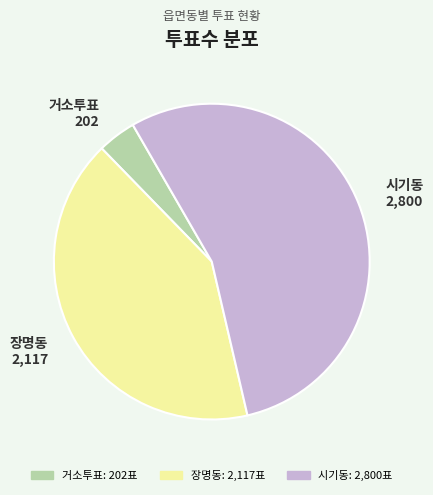

Combined, do 장명동 2,117 and 거소투표 202 account for over 50%?

No